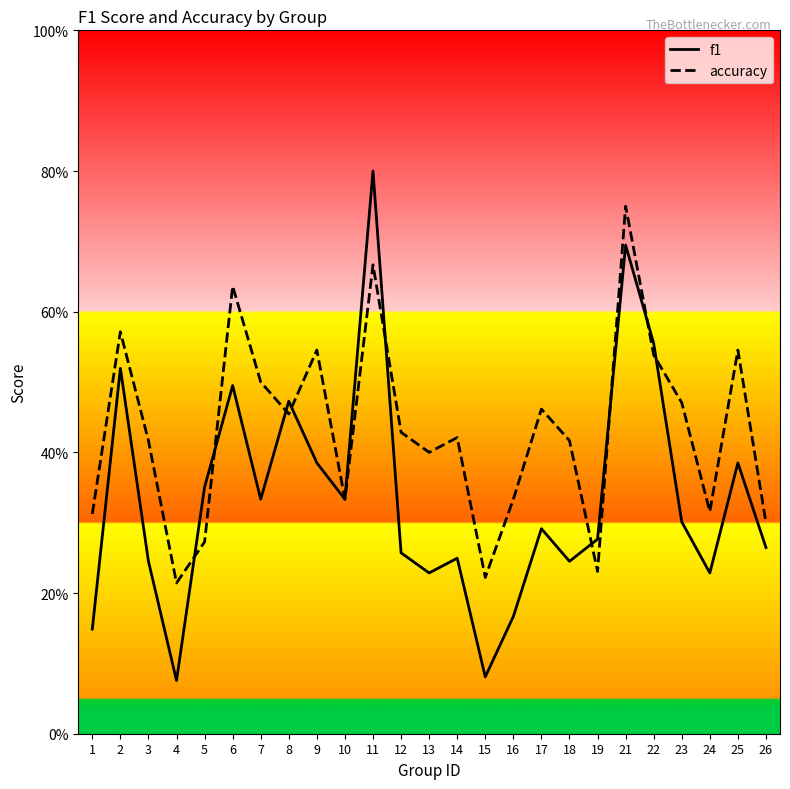

Read the accuracy value at 10.

0.3